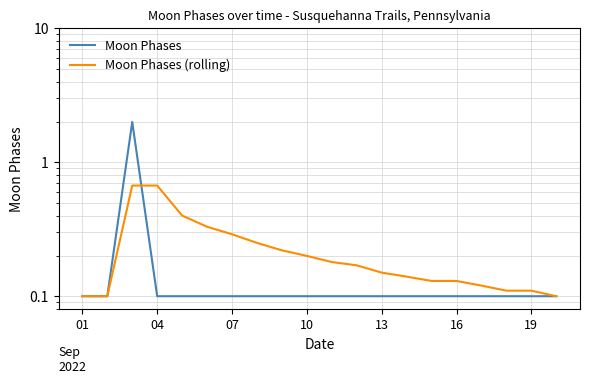

Which series has the largest total across all categories?

Moon Phases (rolling)